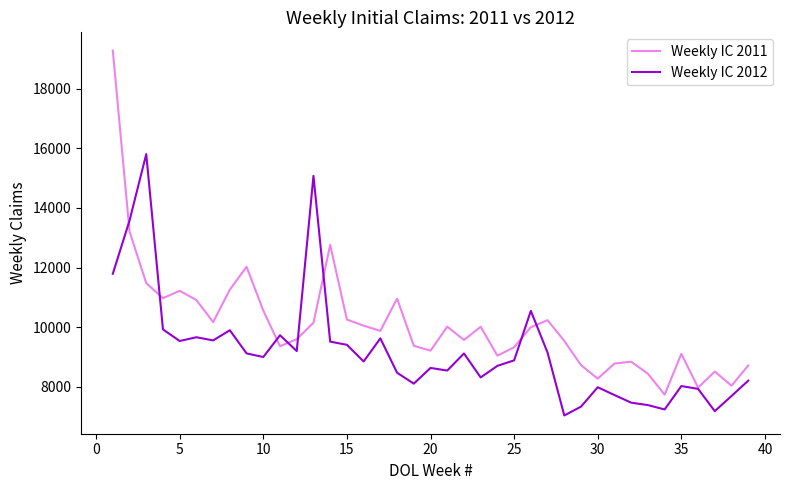

List the series in order of their peak value, lowest first.

Weekly IC 2012, Weekly IC 2011